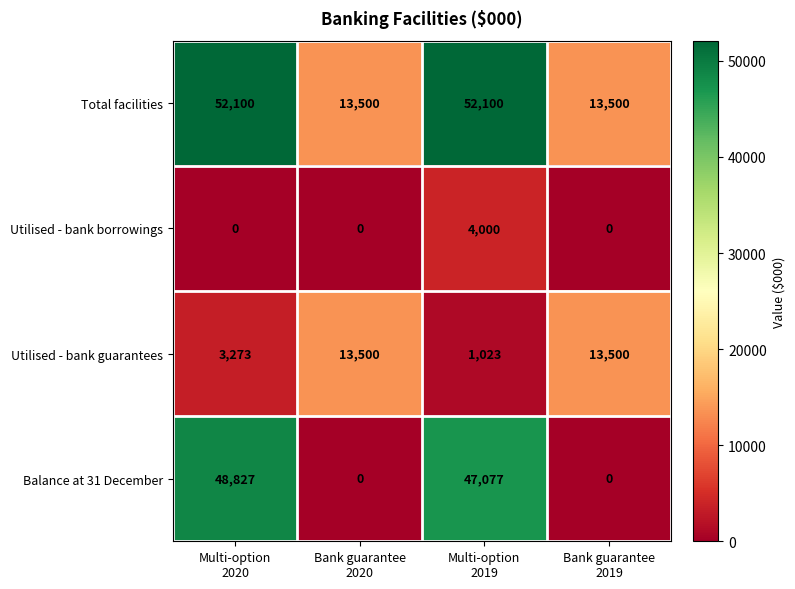

Reading left to right, what are all the values shown in this chart?

Total facilities: 52100	13500	52100	13500
Utilised - bank borrowings: 0	0	4000	0
Utilised - bank guarantees: 3273	13500	1023	13500
Balance at 31 December: 48827	0	47077	0